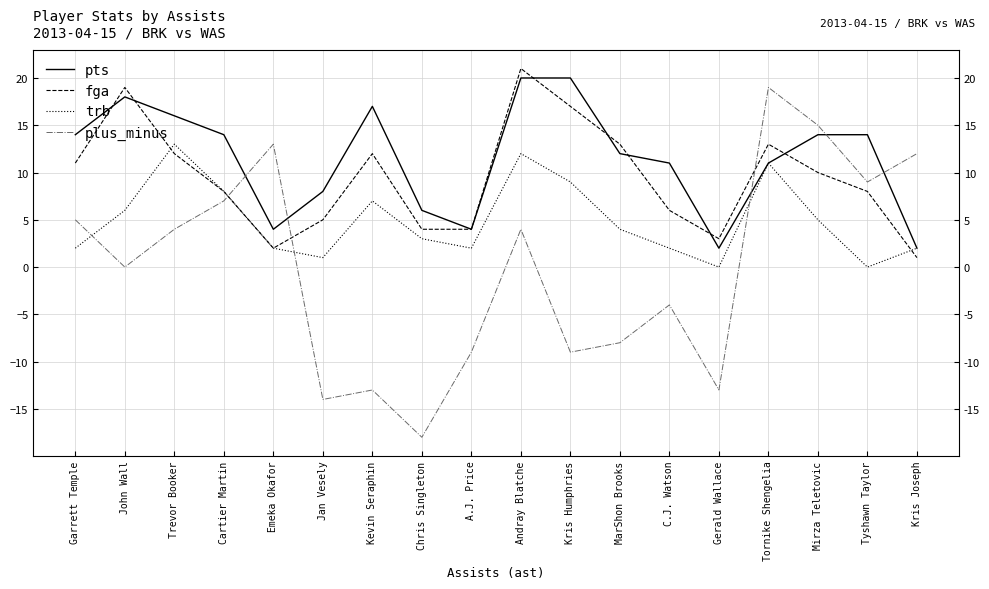

How many lines are shown in the chart?

4